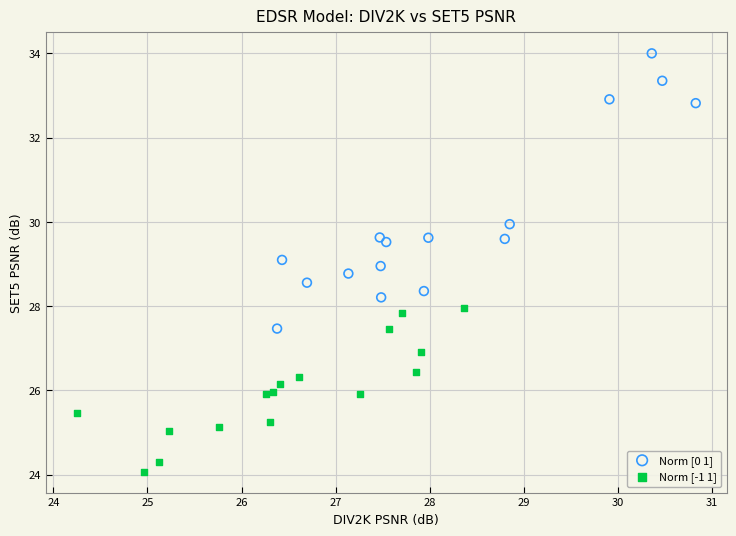

Which series contains the lowest Y value?

Norm [-1 1]